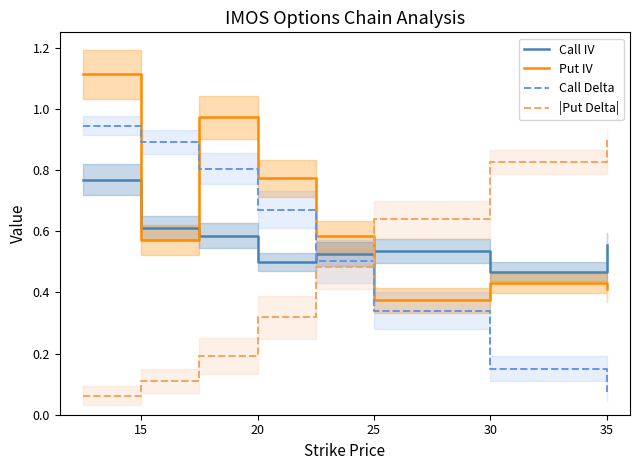

Is it true that Call IV equals 0.3 at 35?

False